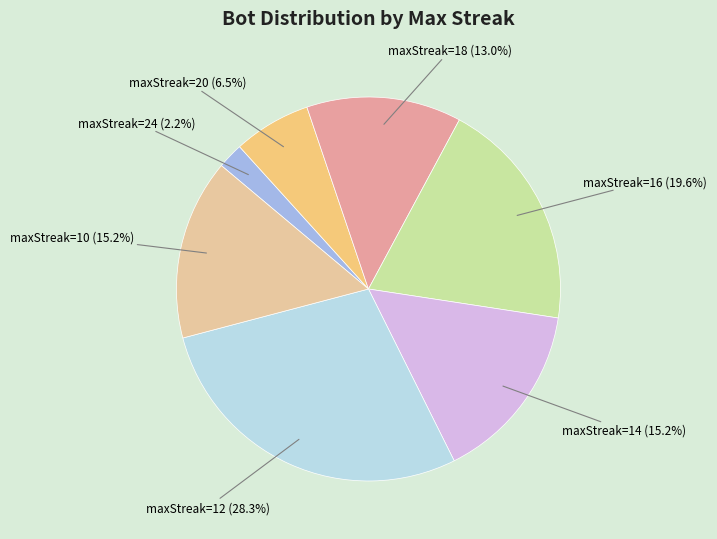

Does any single category account for the majority?

No